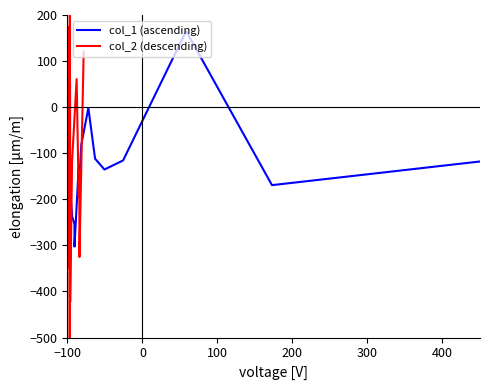

How many values in col_2 (descending) are below zero?

13